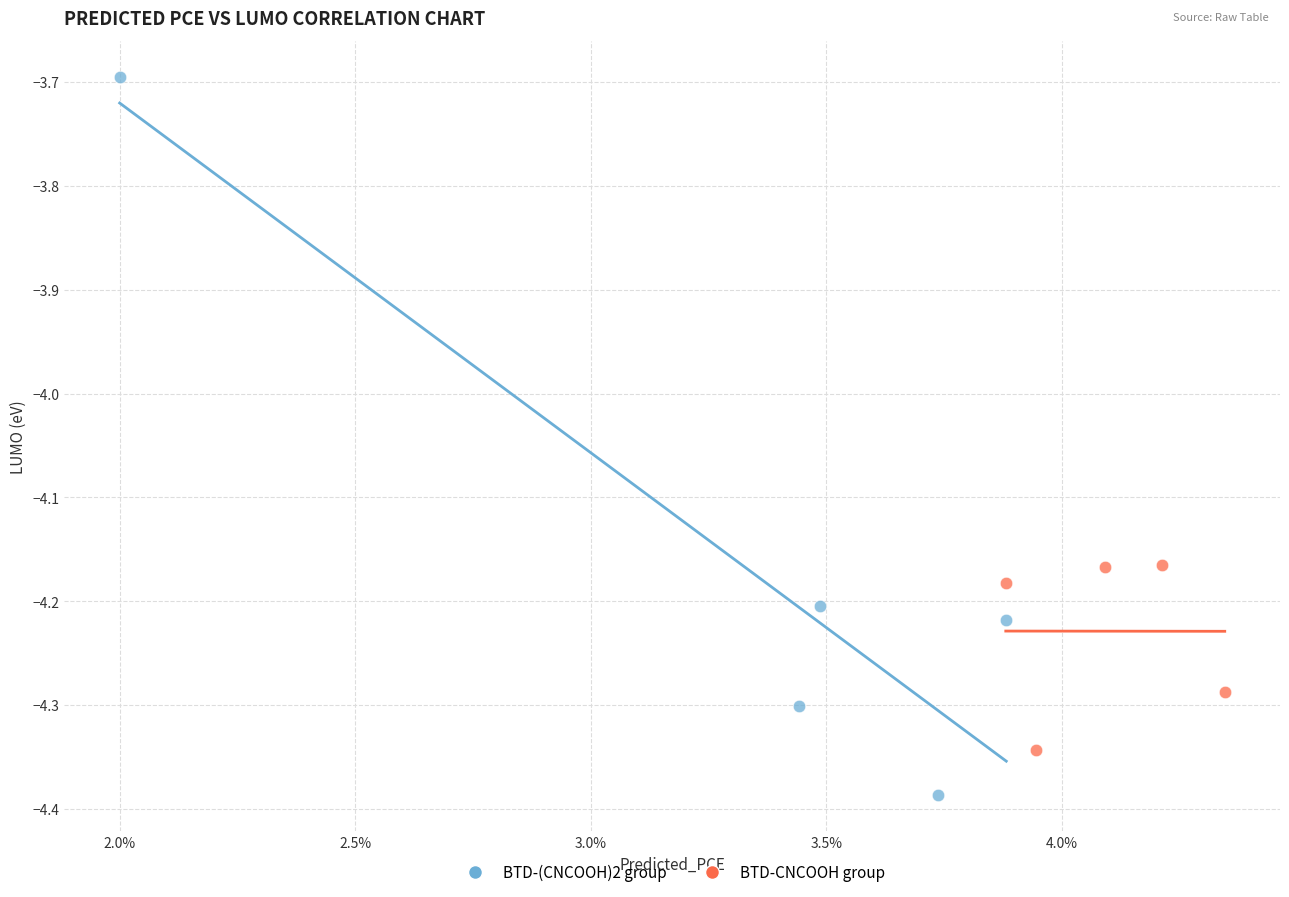

Which series reaches the minimum Y coordinate?

BTD-(CNCOOH)2 group